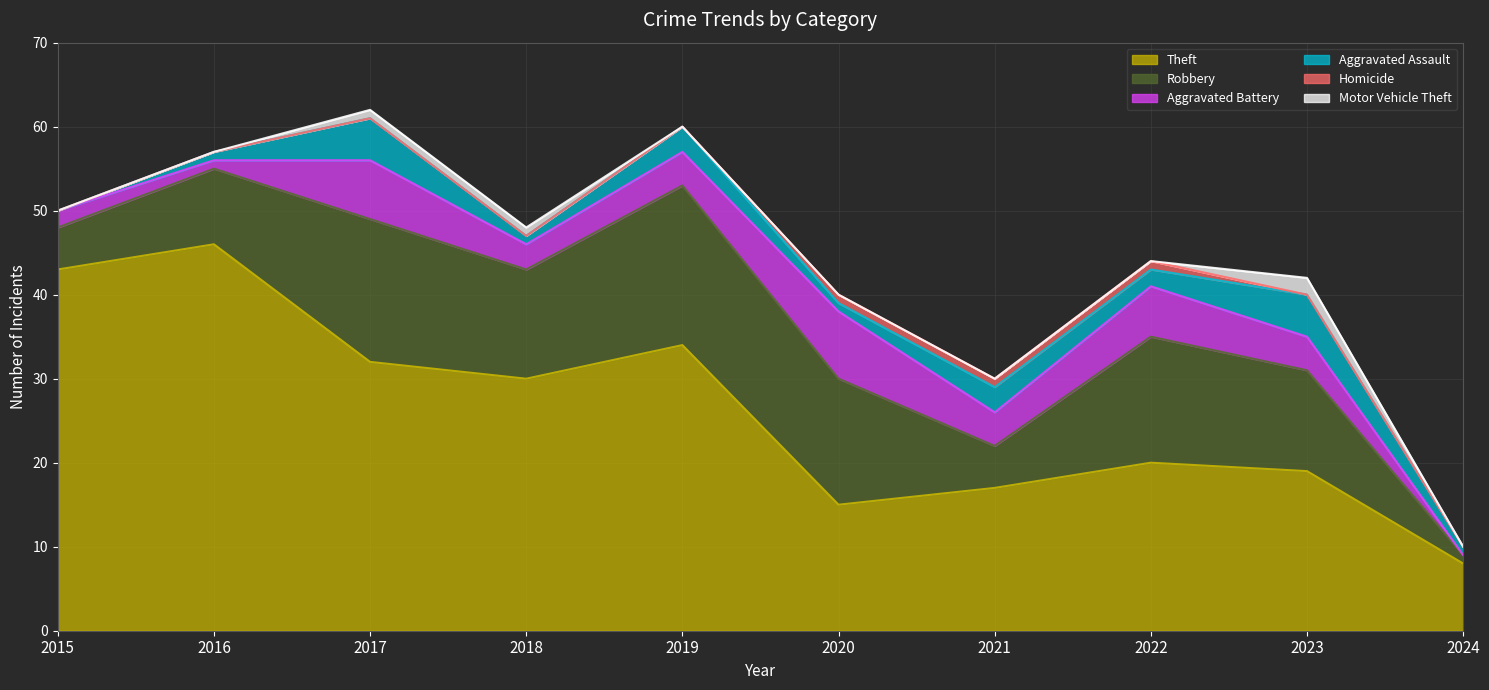

What is the sum of the Aggravated Assault values at 2017 and 2023?

10